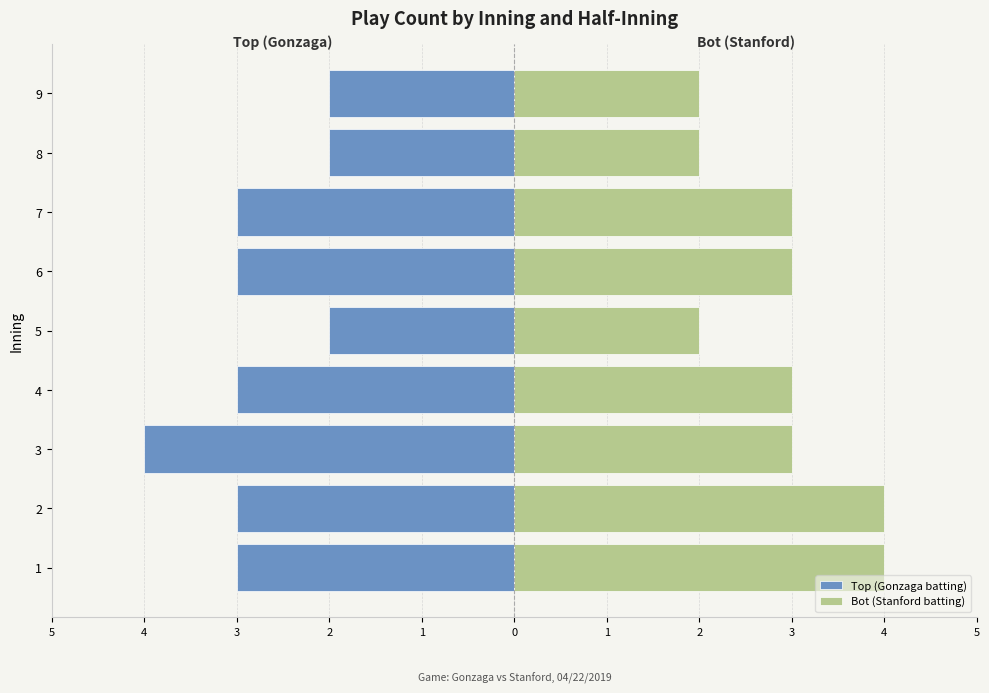

Reading left to right, list all the values displayed in this chart.

Top (Gonzaga batting): -3	-3	-4	-3	-2	-3	-3	-2	-2
Bot (Stanford batting): 4	4	3	3	2	3	3	2	2